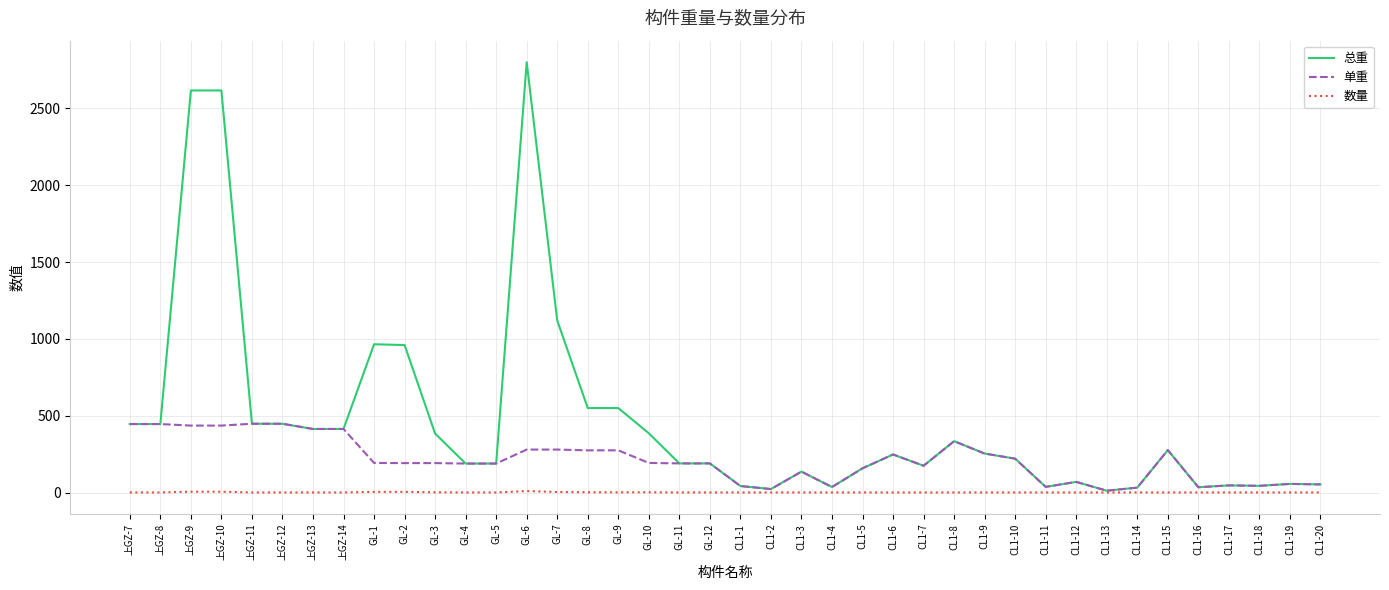

Is the value of 数量 at CL1-18 greater than the value of 总重 at 上GZ-12?

No